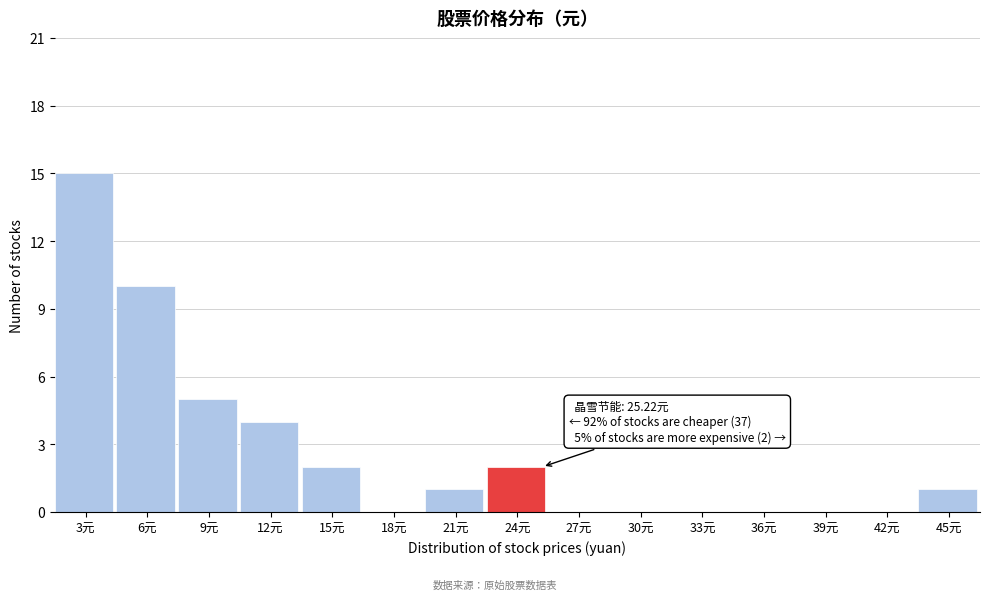

Reading left to right, transcribe all the data shown in this chart.

3元=15	6元=10	9元=5	12元=4	15元=2	18元=0	21元=1	24元=2	27元=0	30元=0	33元=0	36元=0	39元=0	42元=0	45元=1